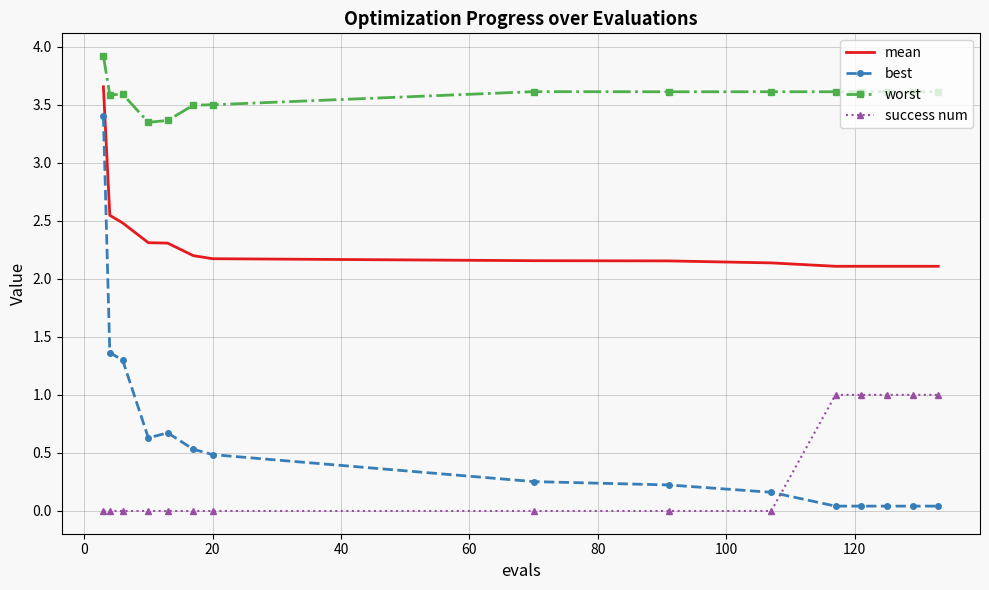

At how many categories does at least one series exceed 2?

15